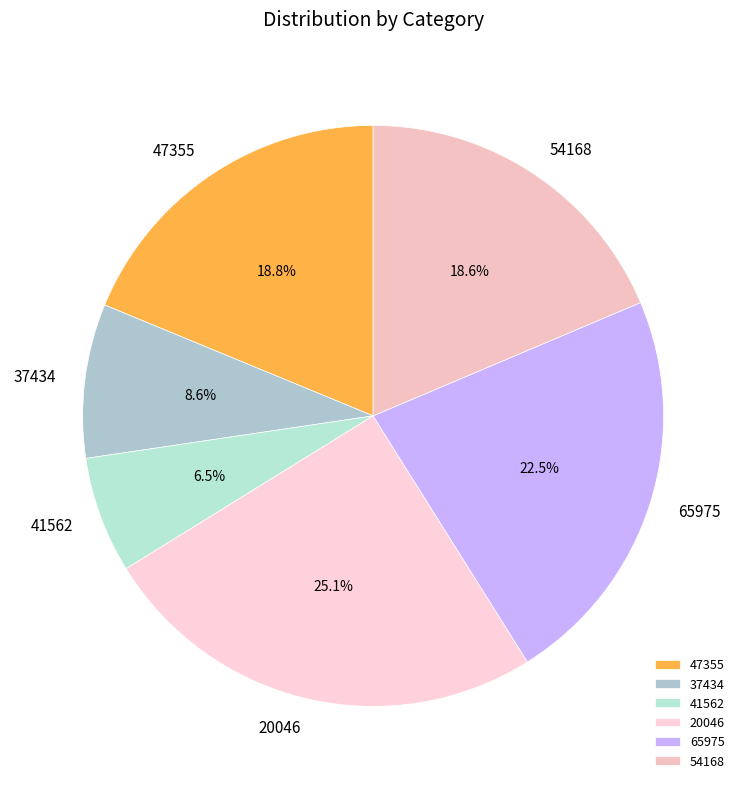

To the nearest percent, what is the average slice percentage?

17%